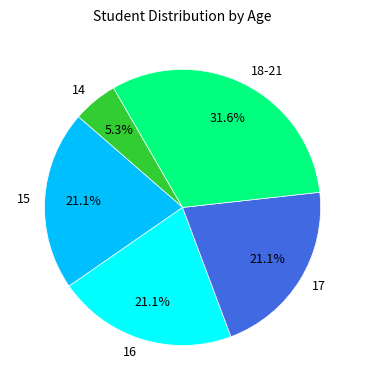

Do 14 and 17 together represent more than half of the pie?

No